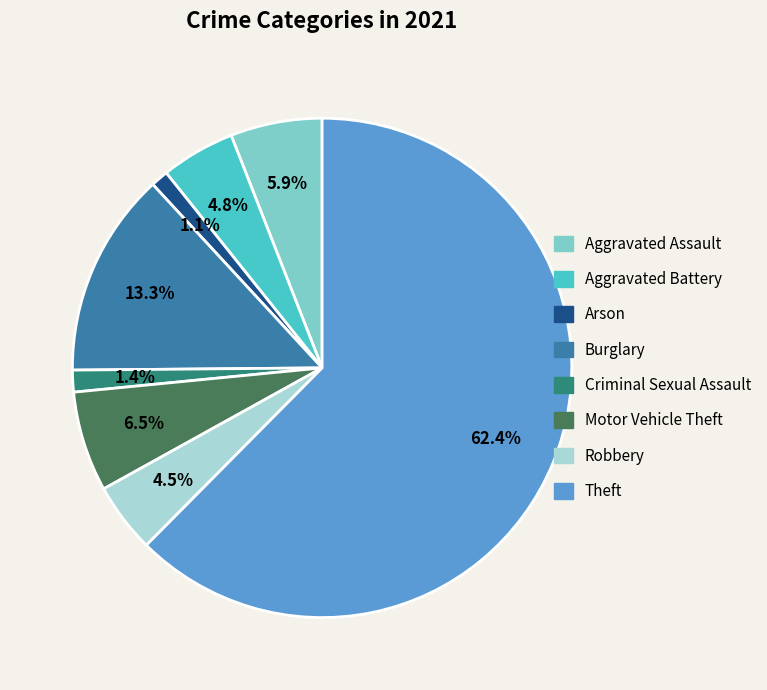

To the nearest percent, what is the difference between the largest and smallest slice percentages?

61%